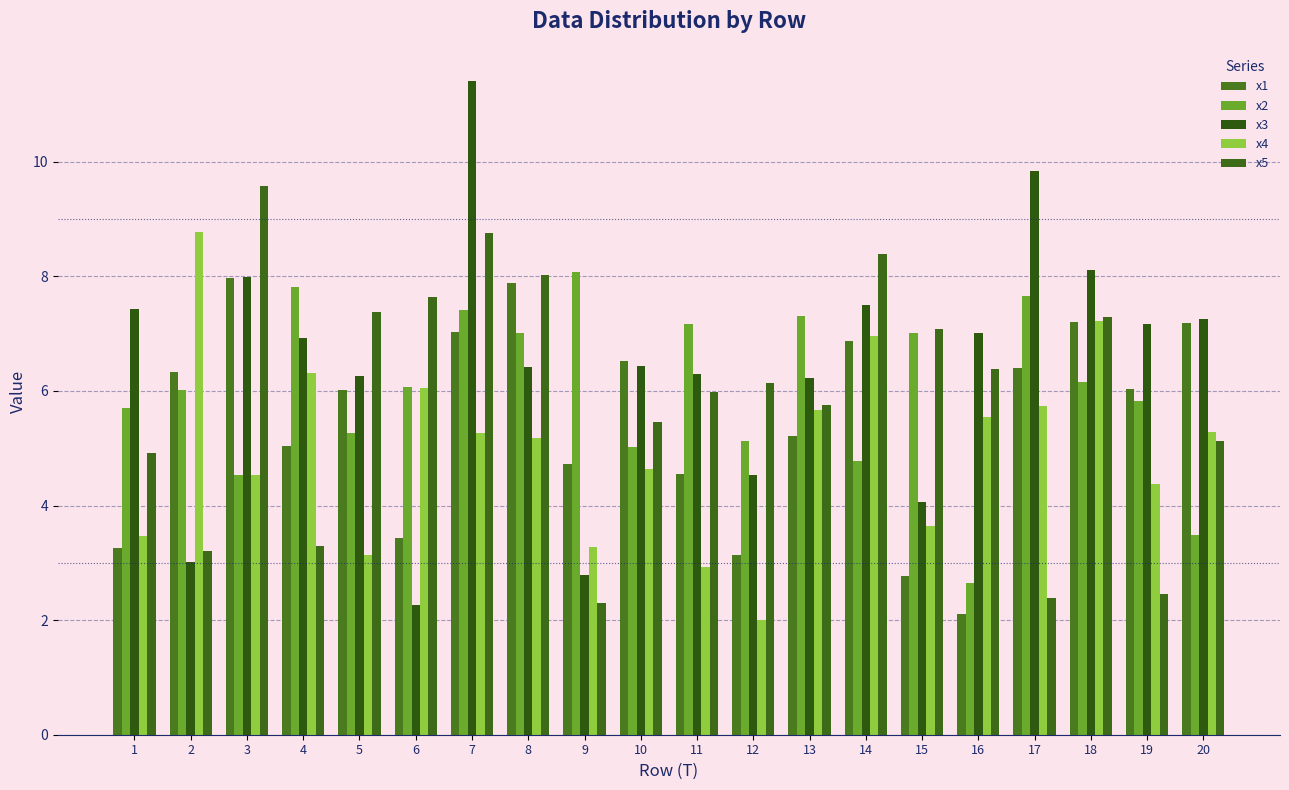

At how many categories does at least one series exceed 9?

3